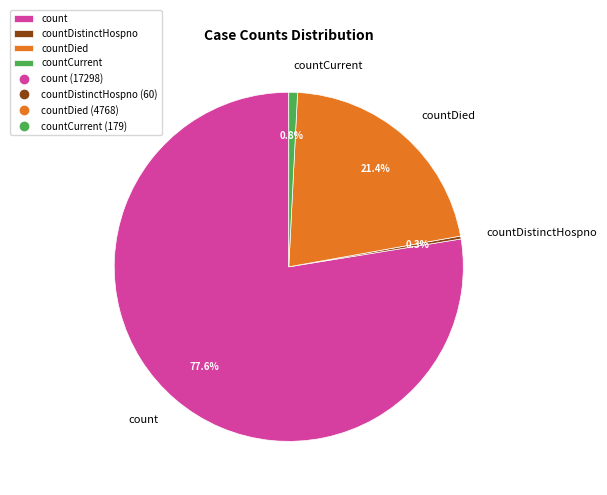

To the nearest percent, what portion does countDied represent?

21%